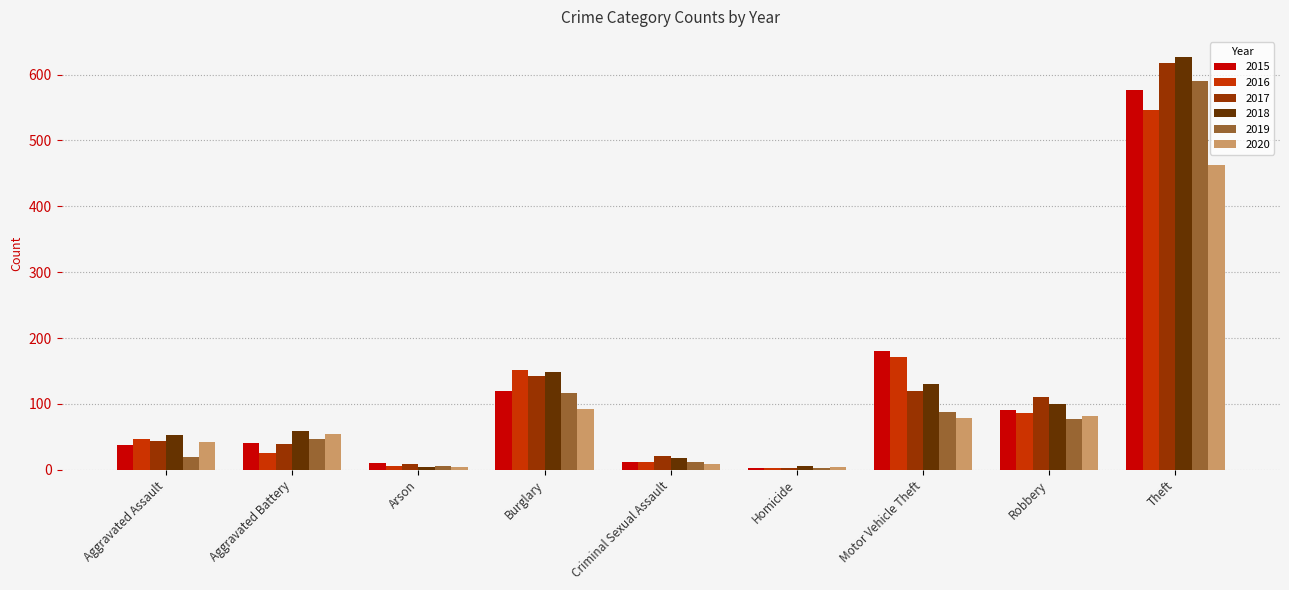

Where is 2018 nearest to the value 315?

Burglary